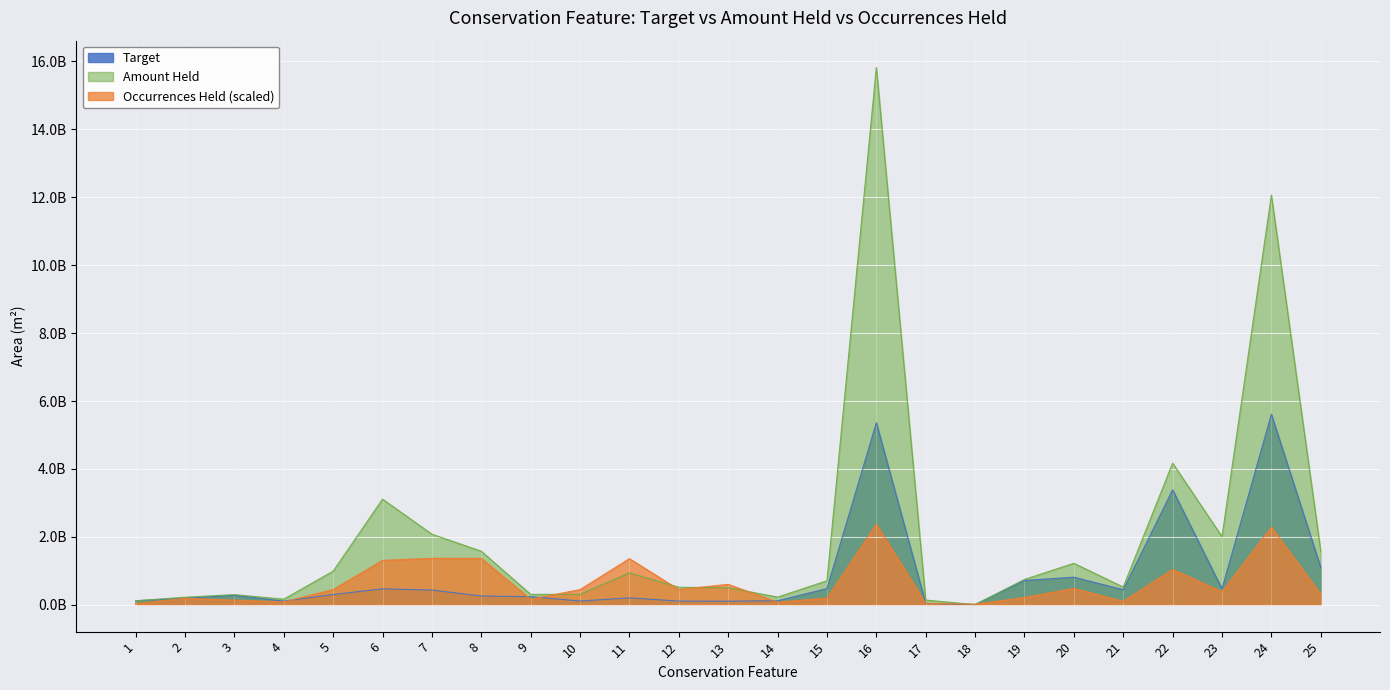

What is the total value across all series at 23?

2862951693.3